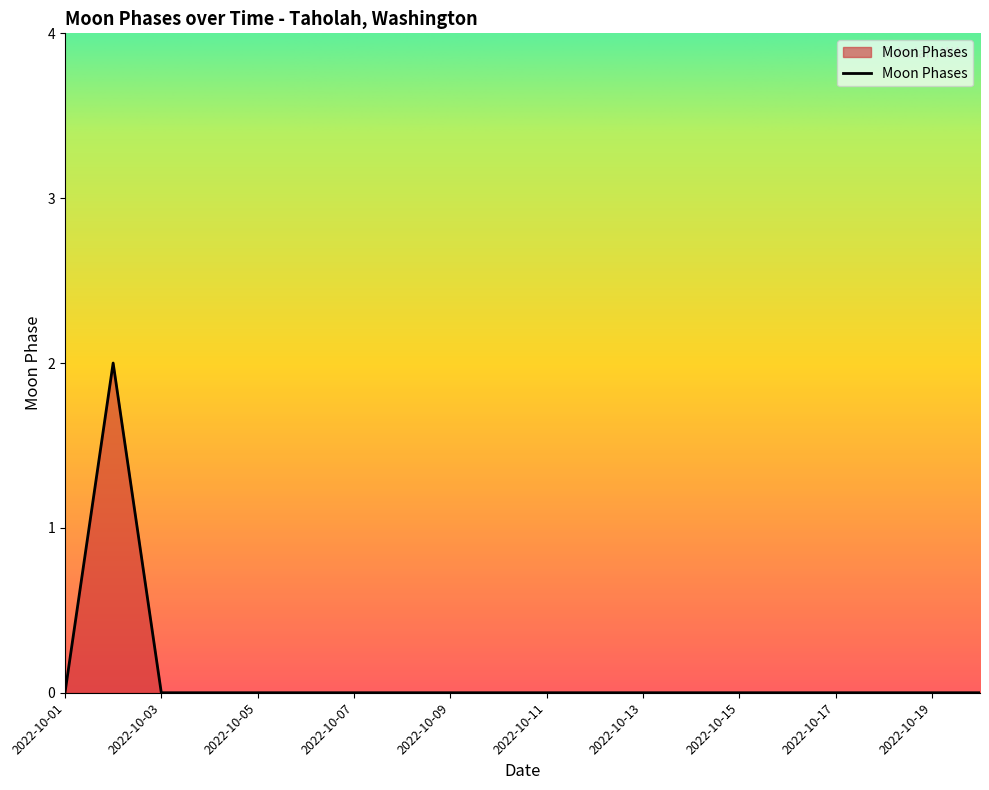

Reading right to left, transcribe all the data shown in this chart.

0	0	0	0	0	0	0	0	0	0	0	0	0	0	0	0	0	0	2	0